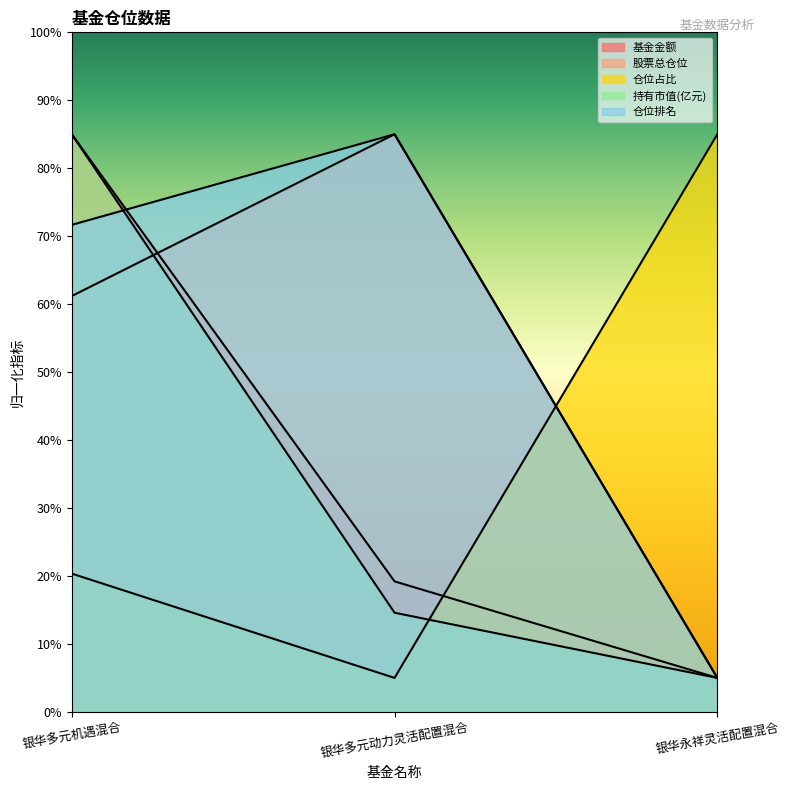

At which category is the sum across all series the highest?

银华多元机遇混合